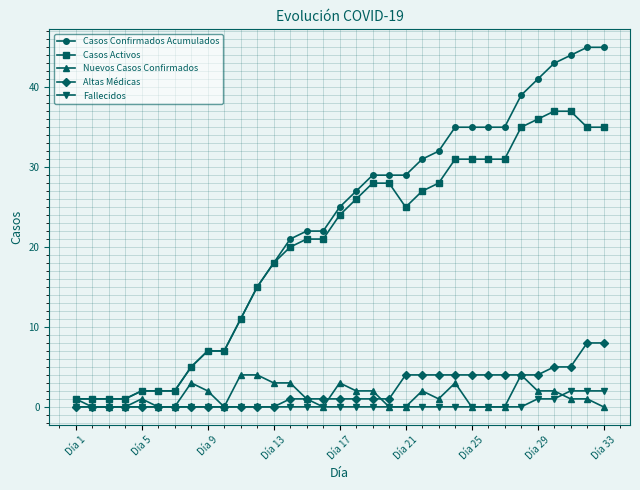

At how many categories does at least one series exceed 40?

5